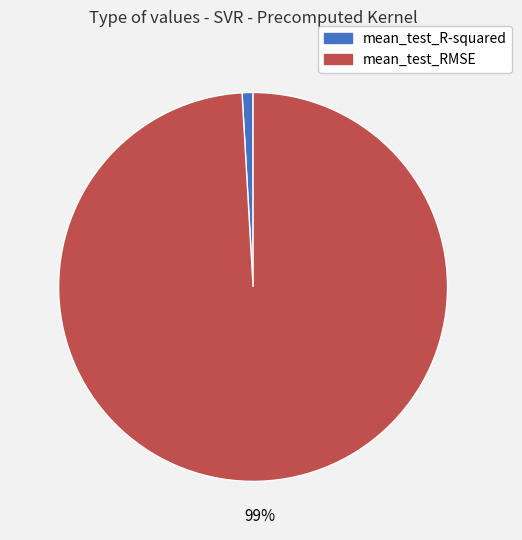

Which category accounts for the majority?

mean_test_RMSE